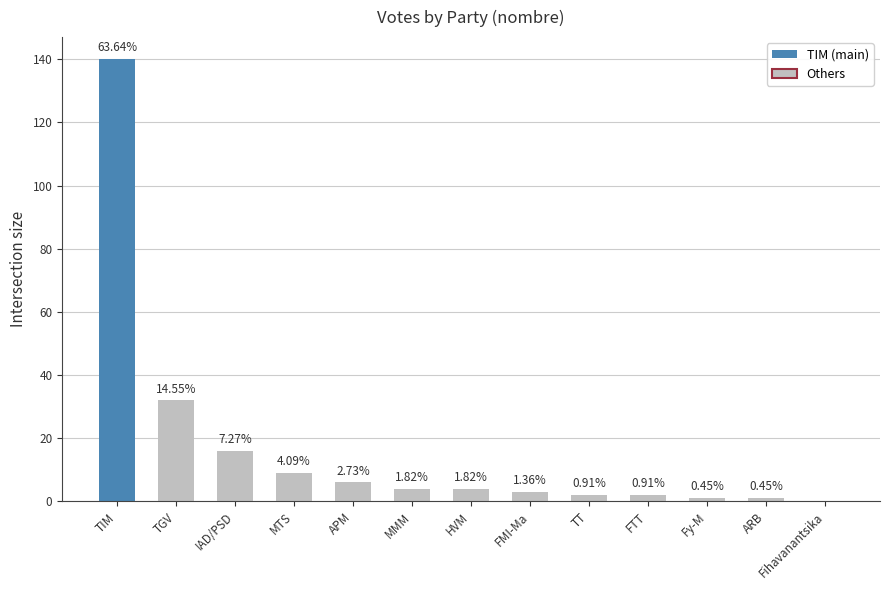

Which has a higher value, IAD/PSD or HVM?

IAD/PSD